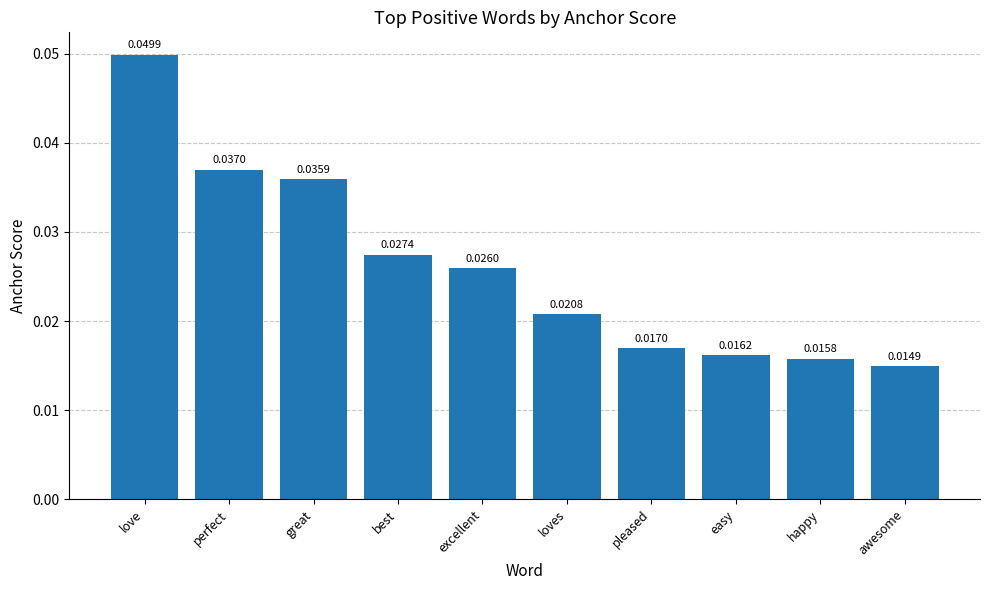

What is the label of the 4th bar from the left?

best